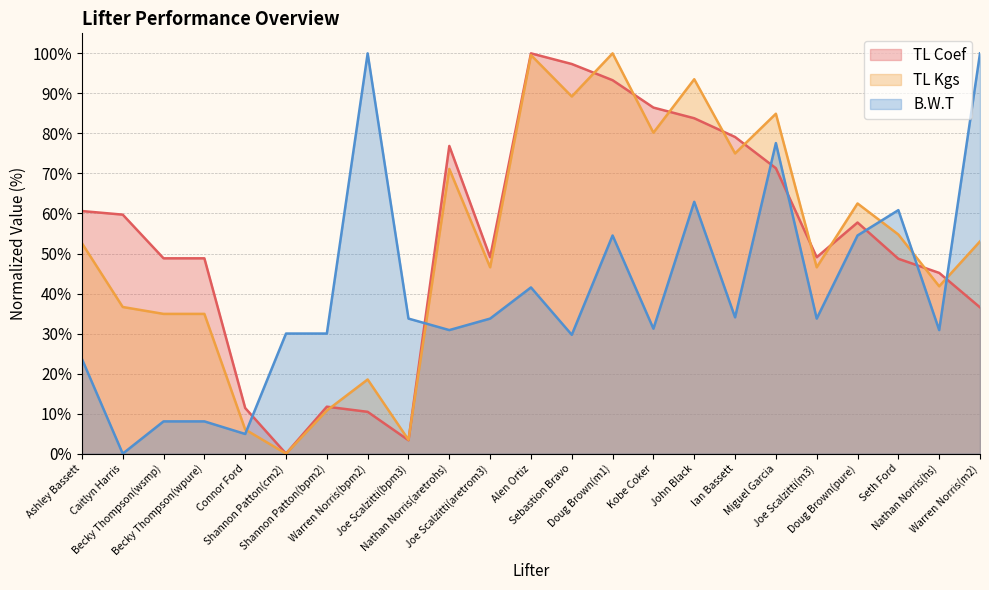

Which label corresponds to the largest value in the chart?

Alen Ortiz